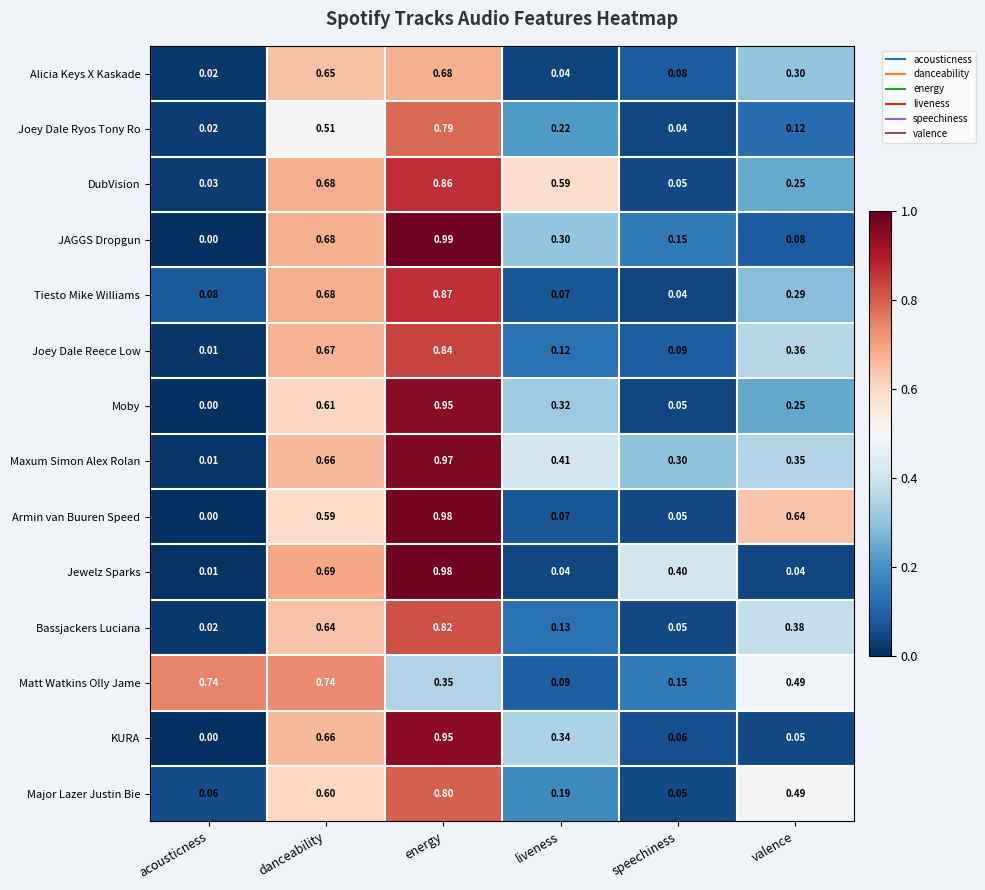

Which series has the largest total across all categories?

Maxum Simon Alex Rolan